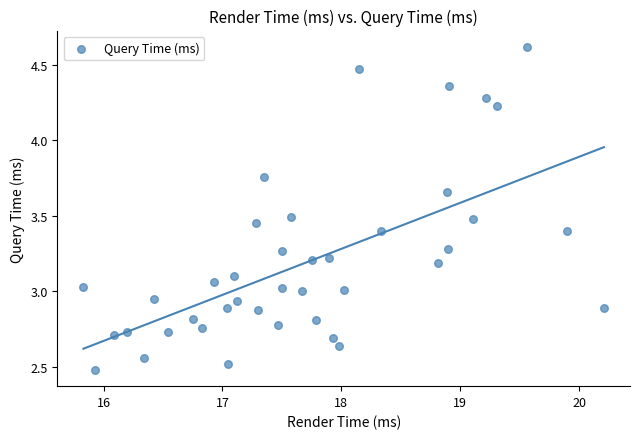

What is the range of Y values (max minus min)?

2.1